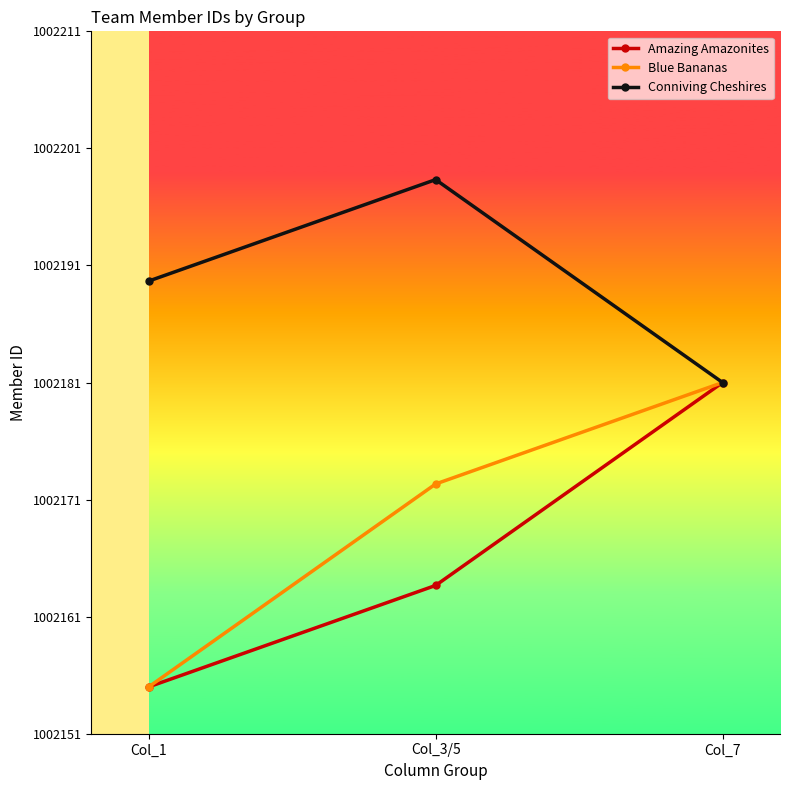

Does the chart have visible grid lines?

No